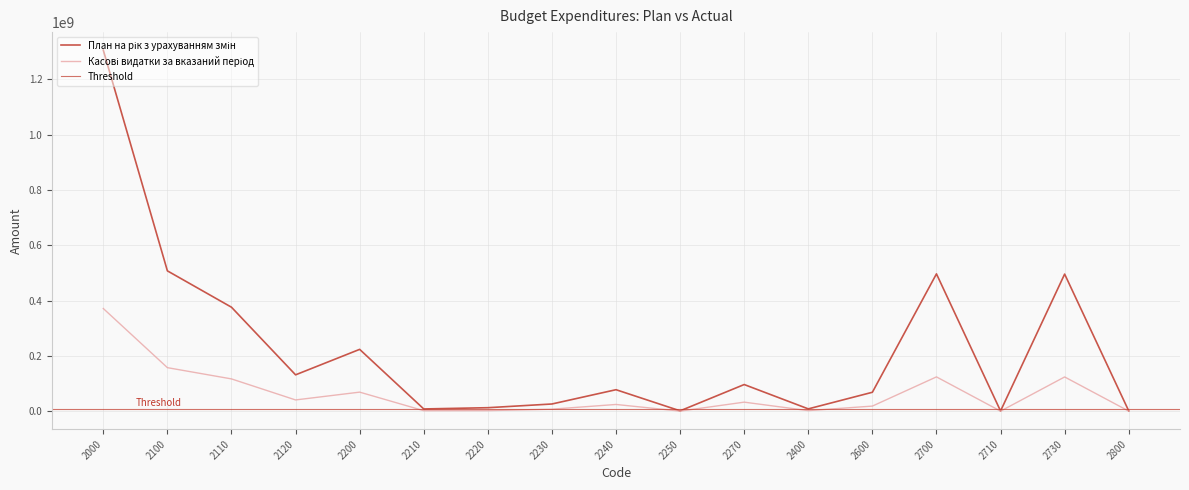

At which label does Касові видатки за вказаний період reach its minimum?

2710